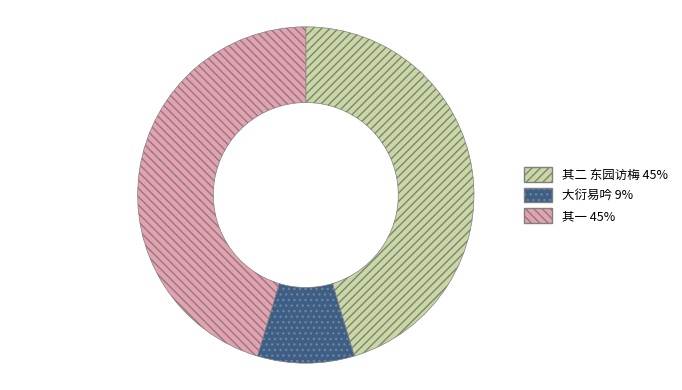

Is there a majority slice in this chart?

No